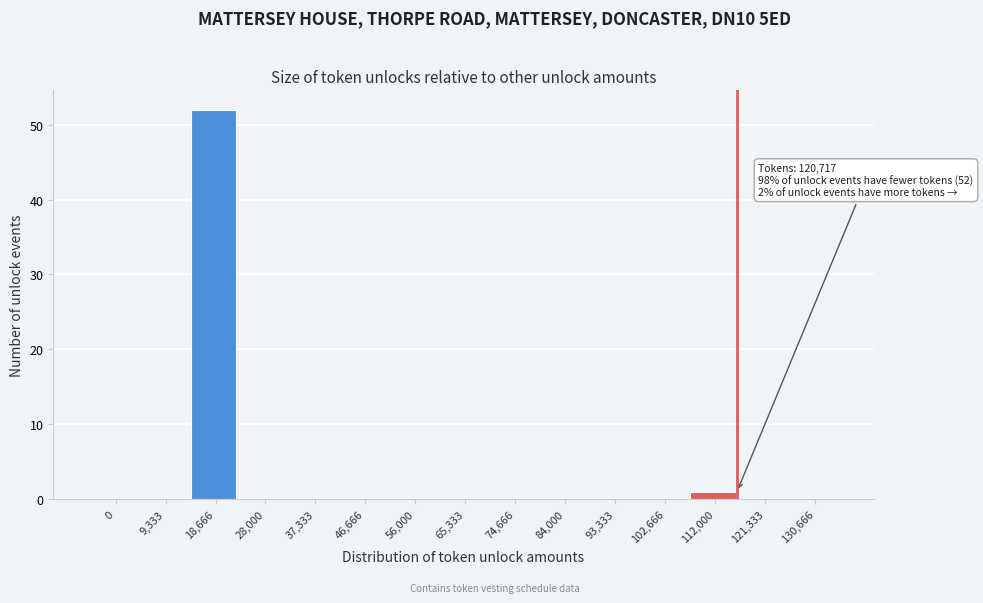

Reading right to left, list all the values displayed in this chart.

130,666=0	121,333=0	112,000=1	102,666=0	93,333=0	84,000=0	74,666=0	65,333=0	56,000=0	46,666=0	37,333=0	28,000=0	18,666=52	9,333=0	0=0